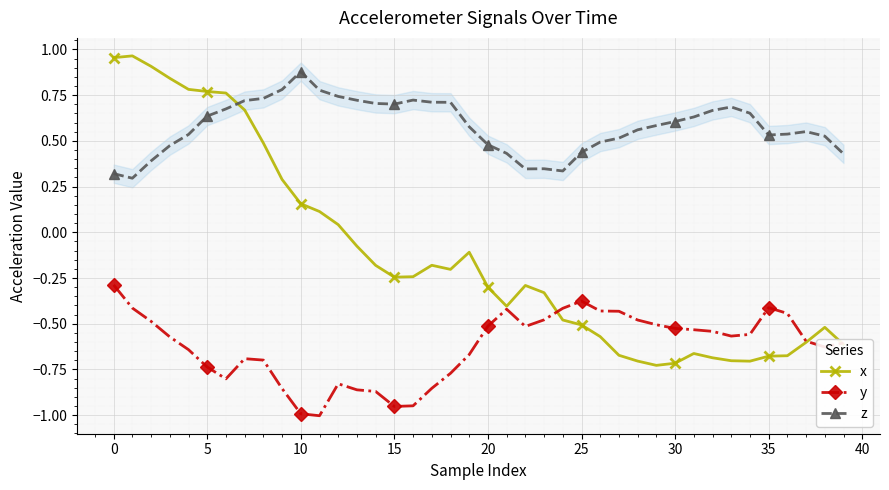

At how many categories does at least one series exceed 0?

40